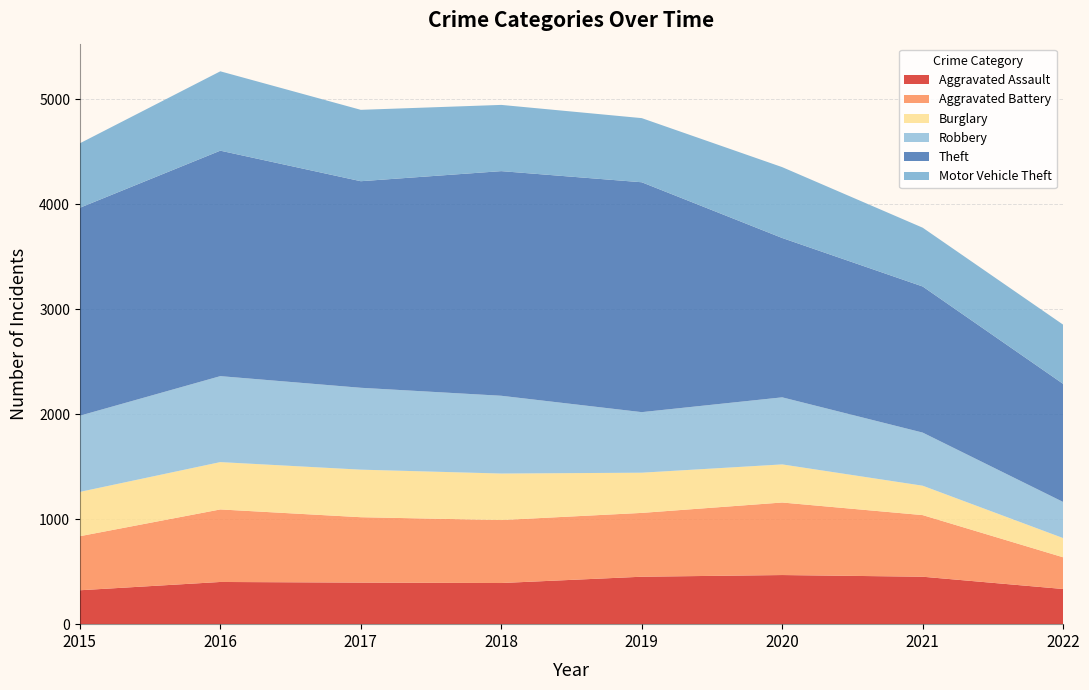

Reading right to left, what are all the values shown in this chart?

Aggravated Assault: 2022=335	2021=452	2020=468	2019=452	2018=392	2017=396	2016=402	2015=323
Aggravated Battery: 2022=302	2021=587	2020=691	2019=608	2018=600	2017=623	2016=691	2015=515
Burglary: 2022=183	2021=280	2020=363	2019=383	2018=443	2017=453	2016=451	2015=422
Robbery: 2022=344	2021=506	2020=639	2019=577	2018=741	2017=780	2016=819	2015=726
Theft: 2022=1125	2021=1392	2020=1518	2019=2190	2018=2140	2017=1968	2016=2148	2015=1981
Motor Vehicle Theft: 2022=564	2021=560	2020=675	2019=611	2018=631	2017=680	2016=756	2015=614